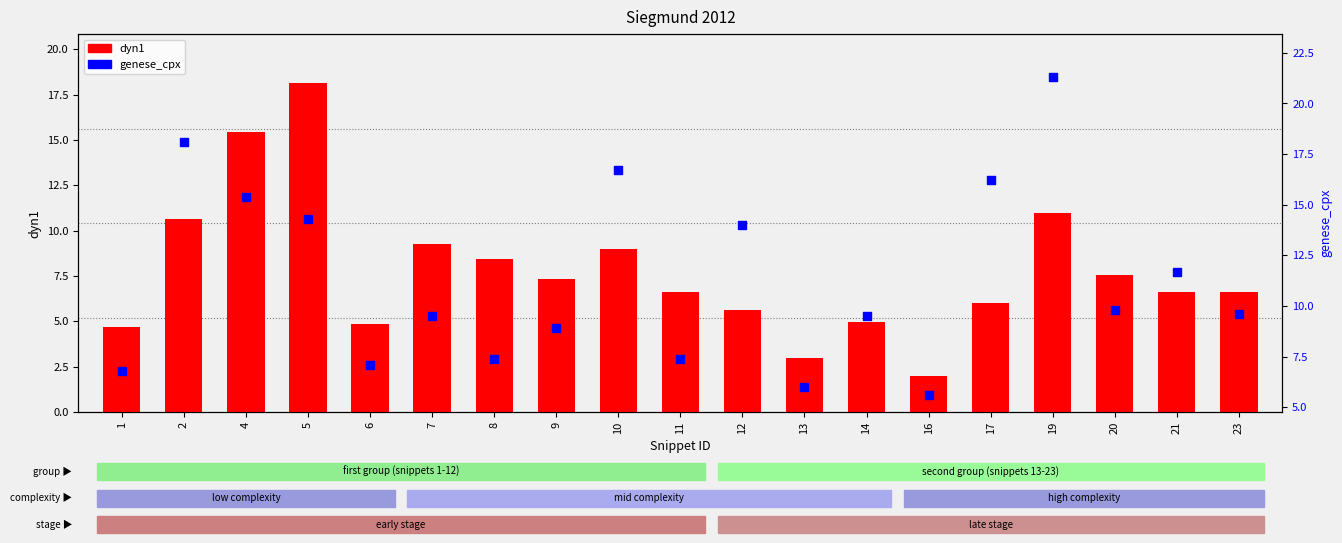

Which series has the largest total across all categories?

genese_cpx